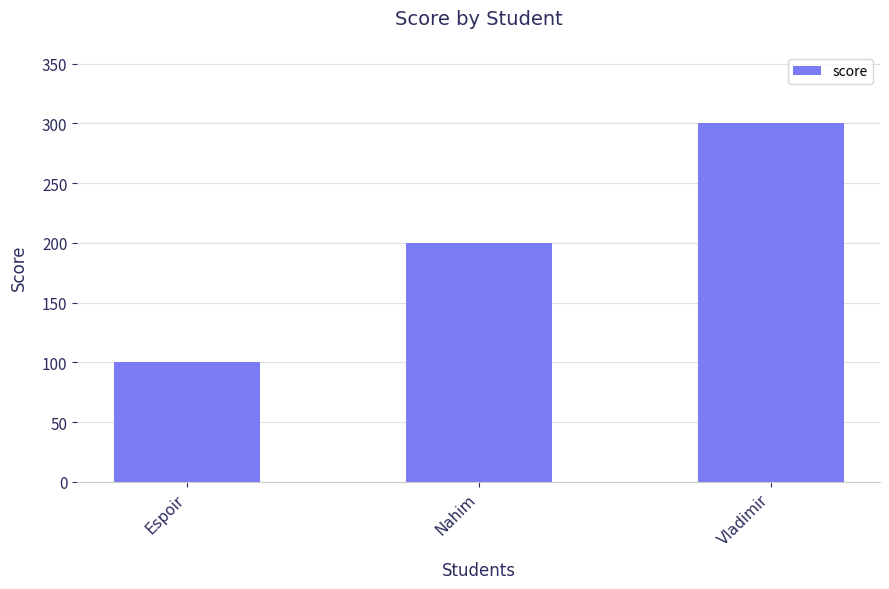

What is the difference between the second highest and minimum values?

100